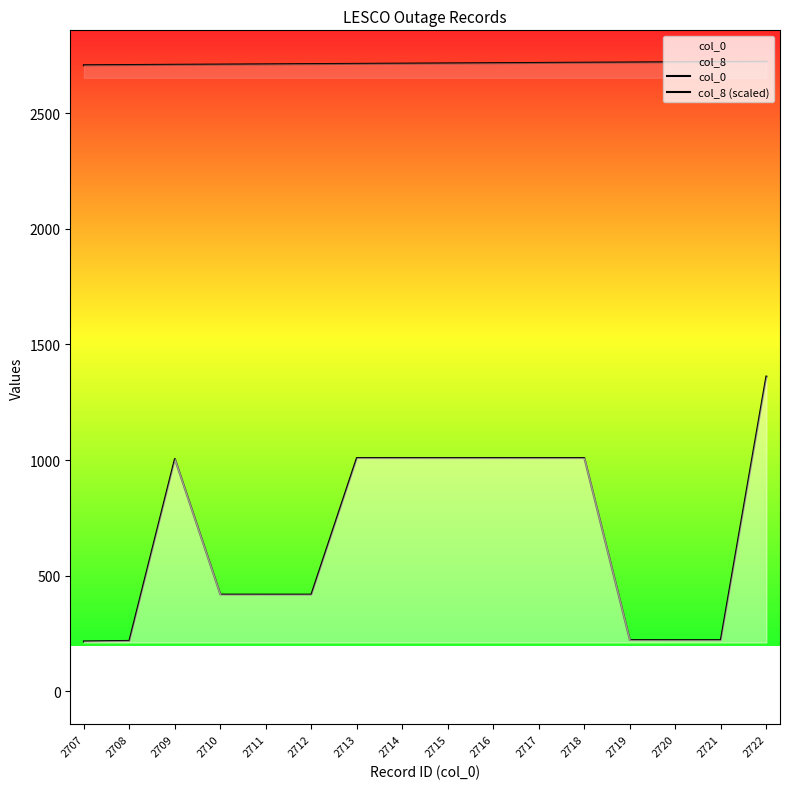

In col_8 (scaled), how many points are lower than both neighbors (excluding endpoints)?

4